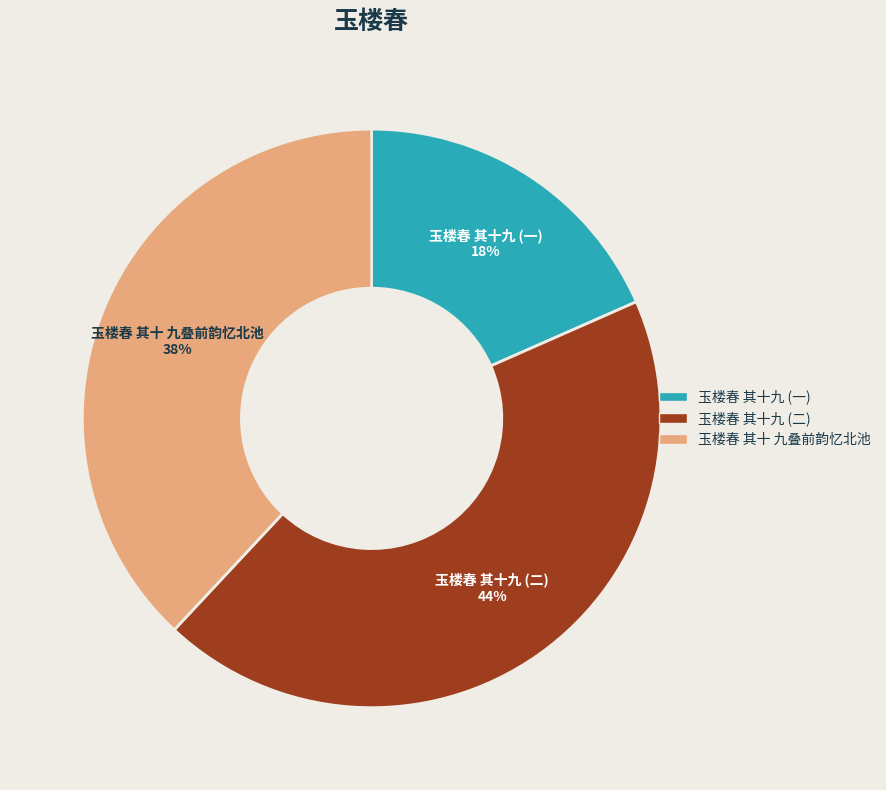

Which category has the biggest portion of the pie?

玉楼春 其十九 (二)